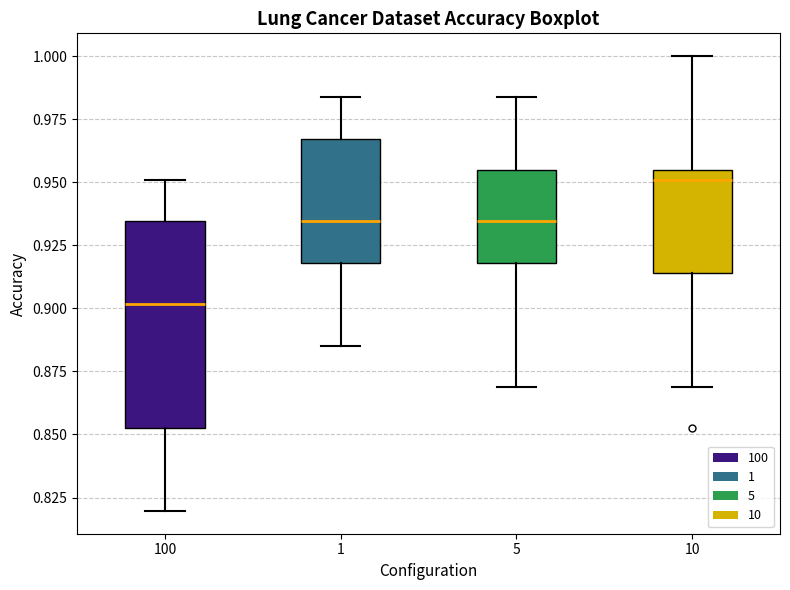

Reading left to right, read every box against the y-axis: the position of its median line, the range the box covers, and the ends of its whiskers. The values are not printed on the chart, so give them approximately, as read against the axis.

100: median 0.900, box 0.850 to 0.935, whiskers 0.820 to 0.950
1: median 0.935, box 0.920 to 0.965, whiskers 0.885 to 0.985
5: median 0.935, box 0.920 to 0.955, whiskers 0.870 to 0.985
10: median 0.950, box 0.915 to 0.955, whiskers 0.870 to 1.000